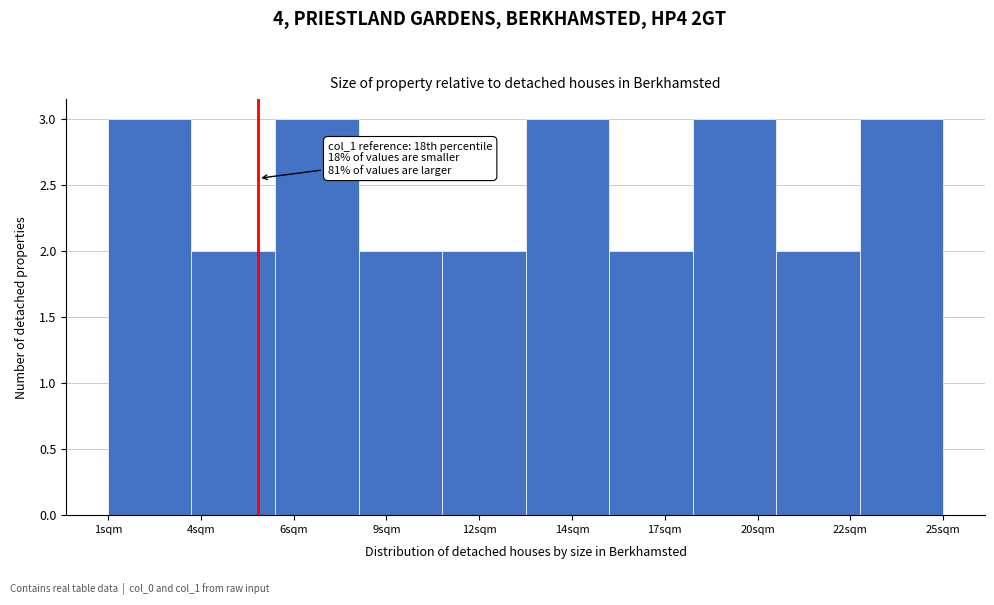

Reading left to right, list all the values displayed in this chart.

3	2	3	2	2	3	2	3	2	3